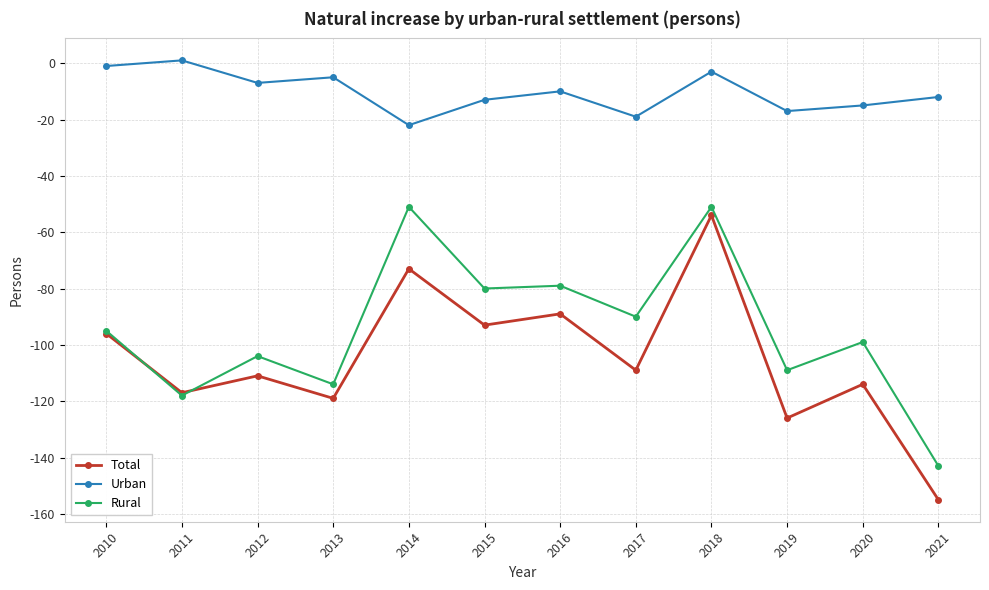

Rank the series by their maximum value, from highest to lowest.

Urban, Rural, Total